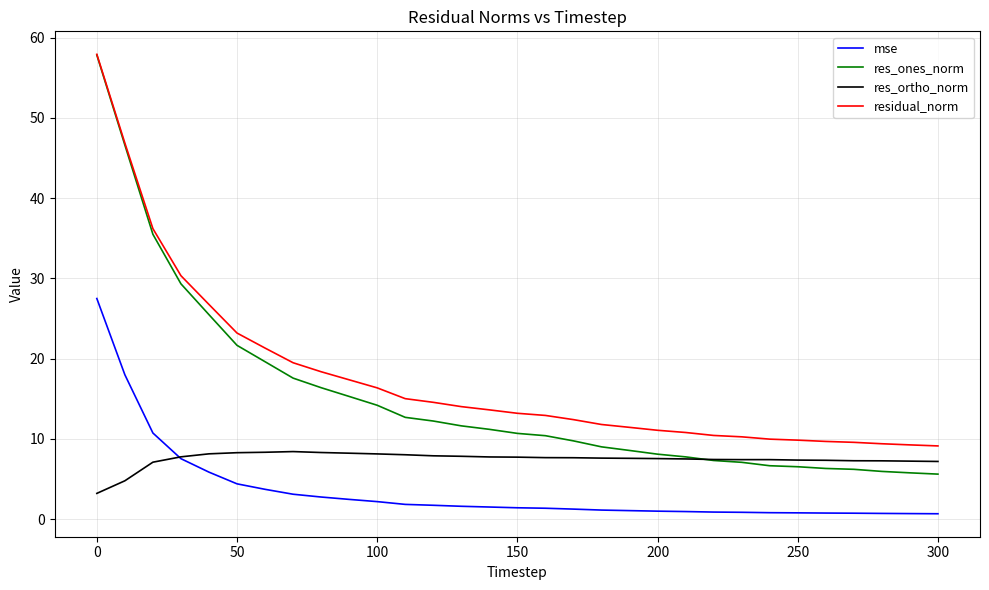

What are all the series names shown in the legend?

mse, res_ones_norm, res_ortho_norm, residual_norm